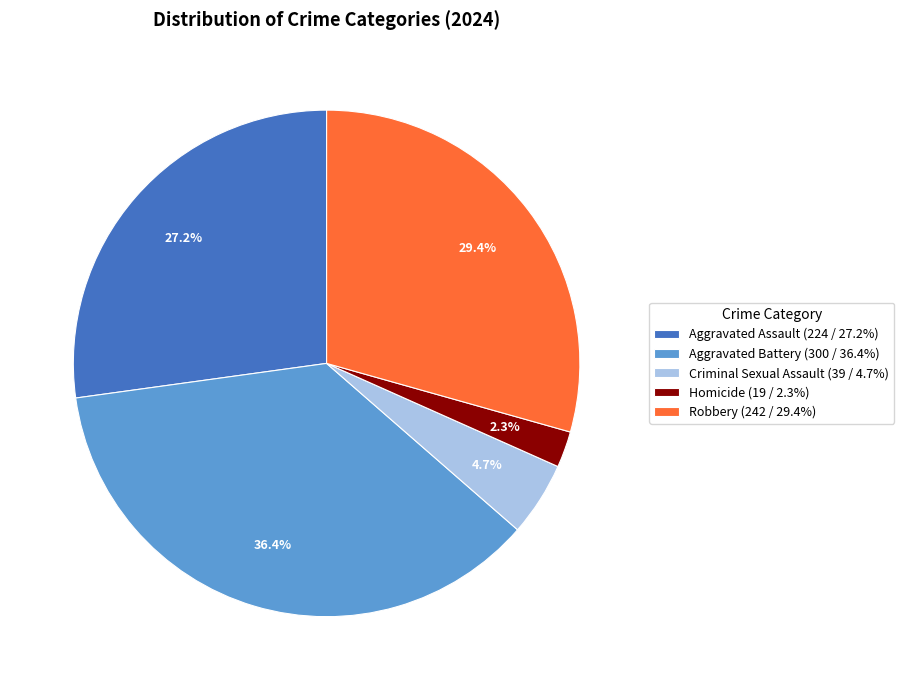

True or false: Homicide accounts for 2% of the total.

True